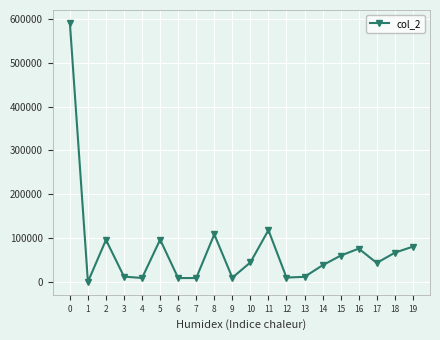

What is the difference between the values at 14 and 8?

70408